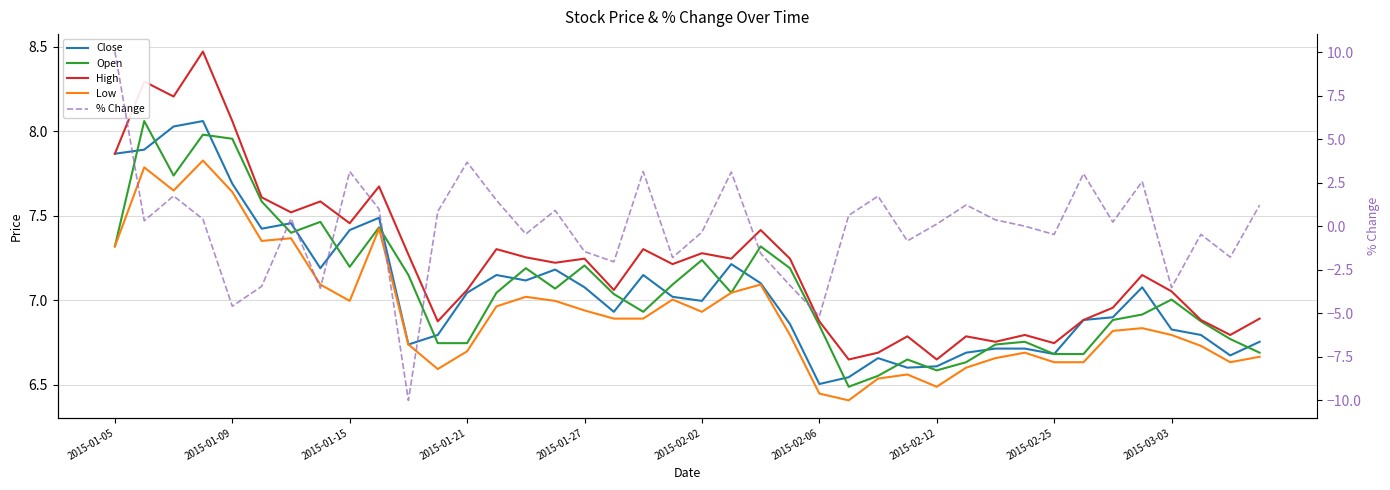

How many data points in High are above 7?

25